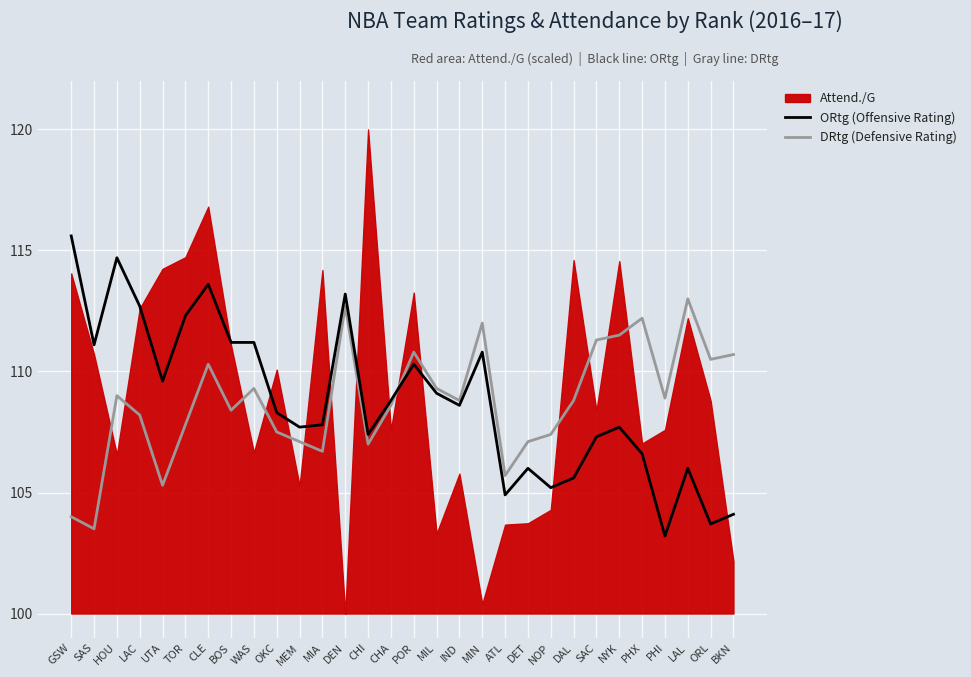

Rank the categories by ORtg (Offensive Rating) value from lowest to highest.

PHI, ORL, BKN, ATL, NOP, DAL, DET, LAL, PHX, SAC, CHI, MEM, NYK, MIA, OKC, IND, CHA, MIL, UTA, POR, MIN, SAS, BOS, WAS, TOR, LAC, DEN, CLE, HOU, GSW